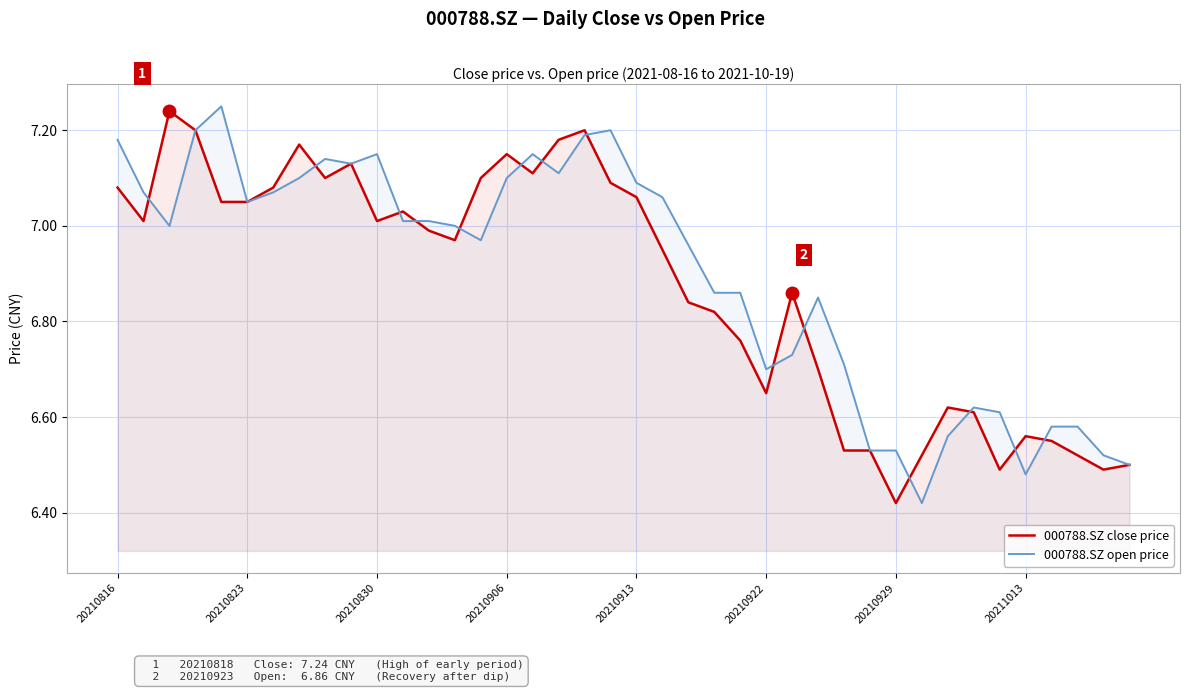

The value of 000788.SZ open price at 20210823 is 1.8. True or false?

False